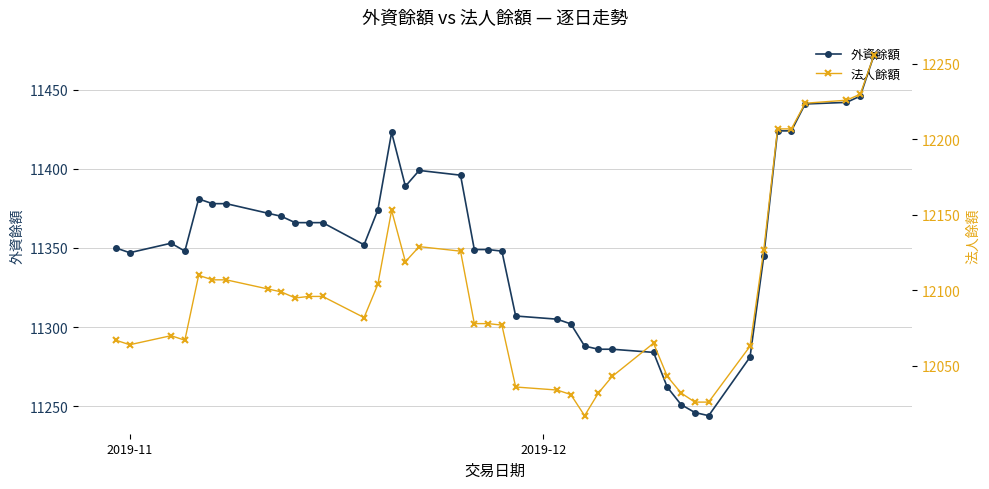

What is the minimum value for 外資餘額?

11244